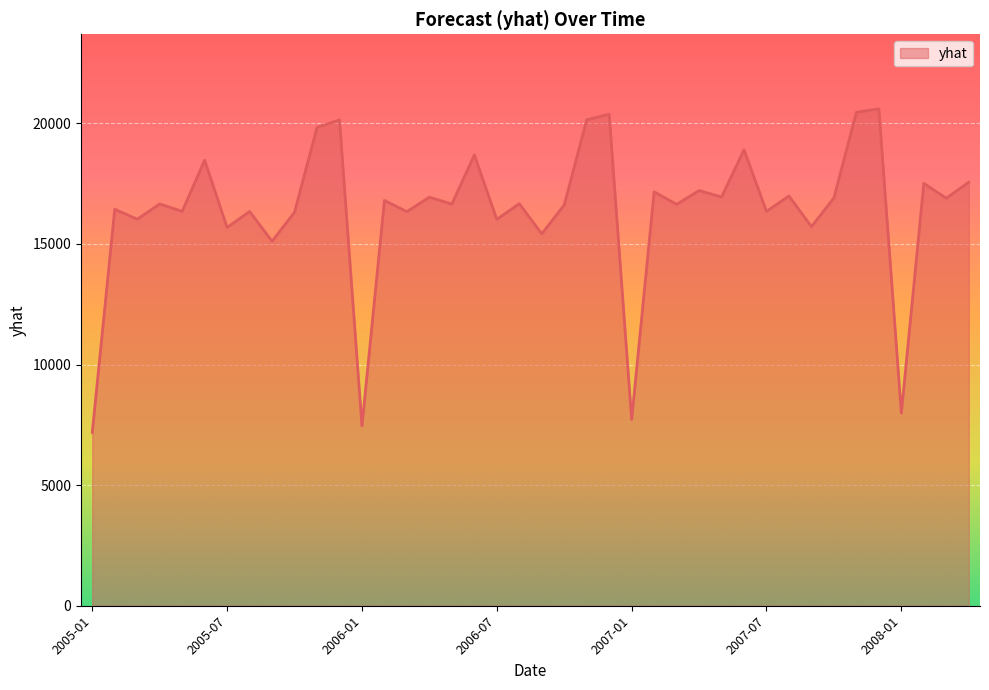

What is the minimum value shown in the chart?

7186.7